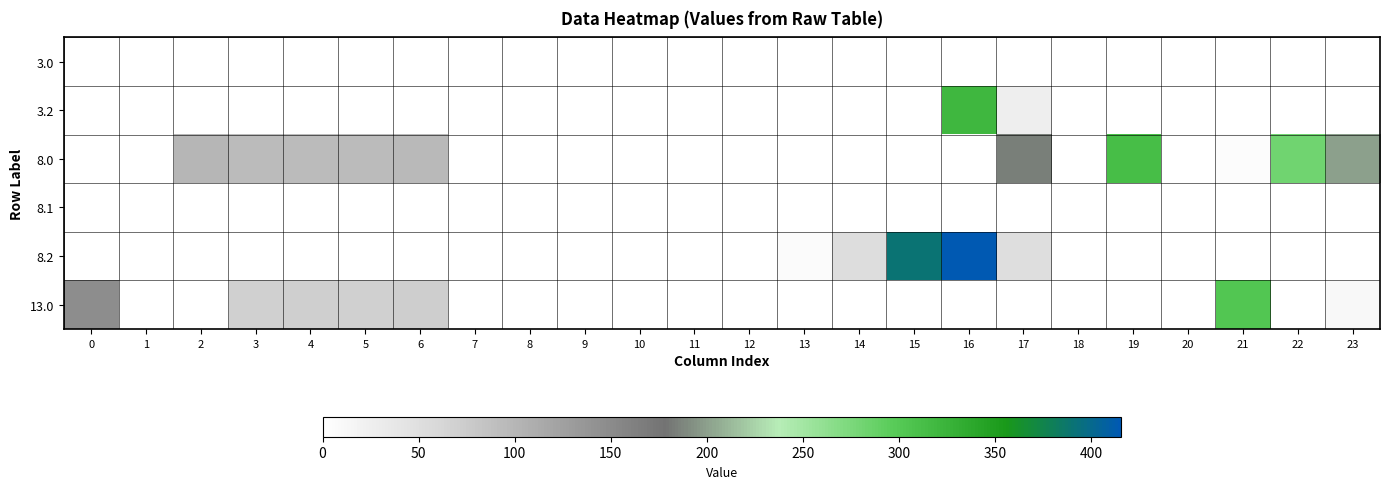

Rank the series by their maximum value, from lowest to highest.

3.0, 8.1, 13.0, 8.0, 3.2, 8.2